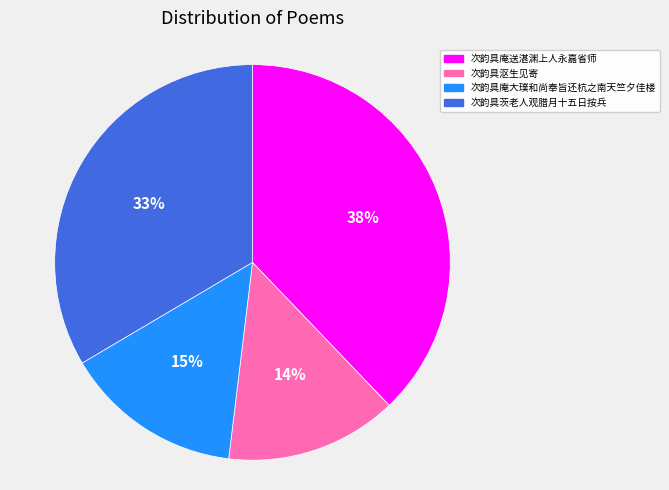

To the nearest percent, what is the combined percentage of 次韵具茨老人观腊月十五日按兵 and 次韵具庵大璞和尚奉旨还杭之南天竺夕佳楼?

48%